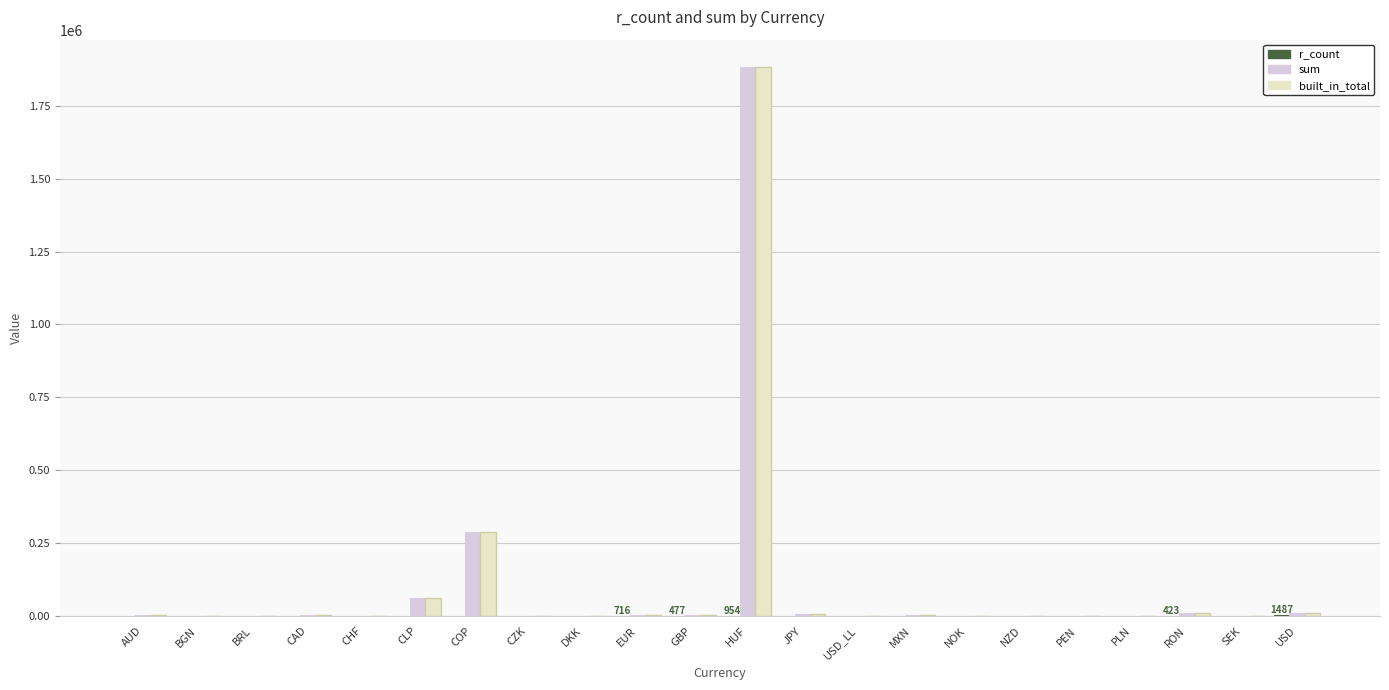

What is the approximate value of built_in_total at RON?

9983.4